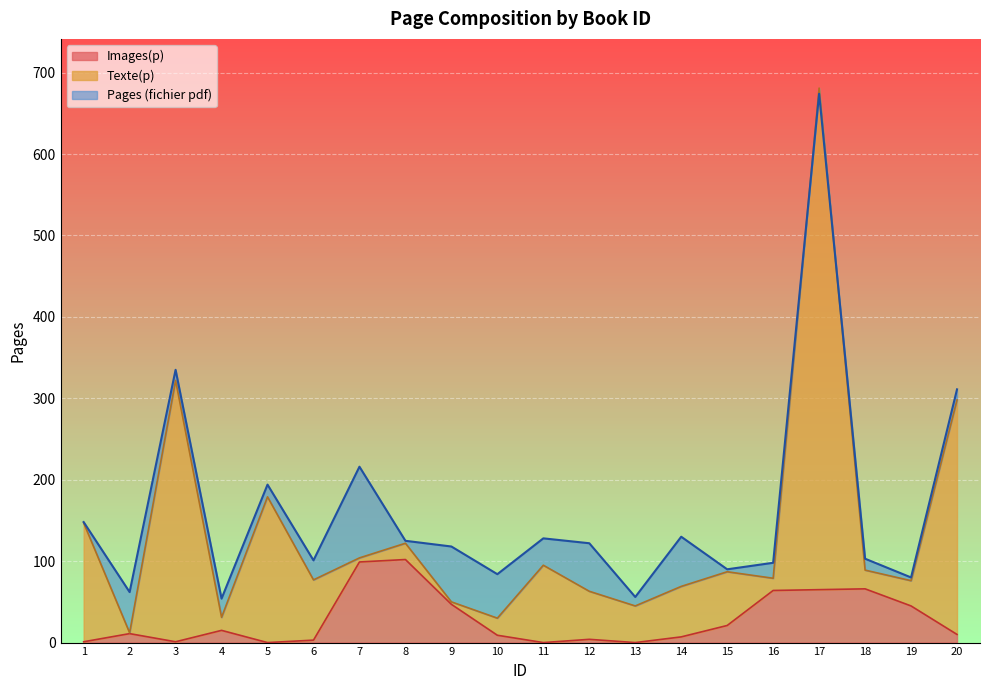

True or false: Pages (fichier pdf) and Images(p) intersect in this chart.

False